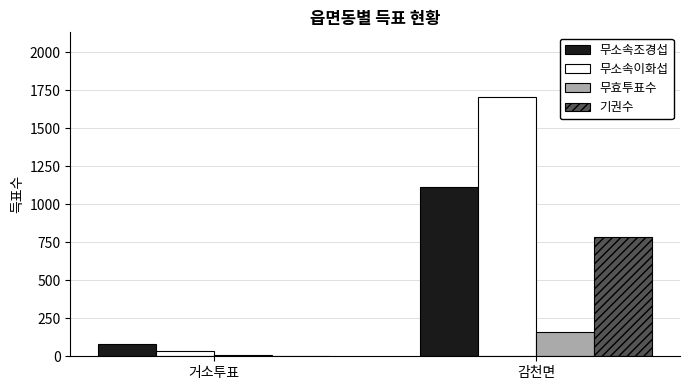

What is the sum of all 기권수 values?

786